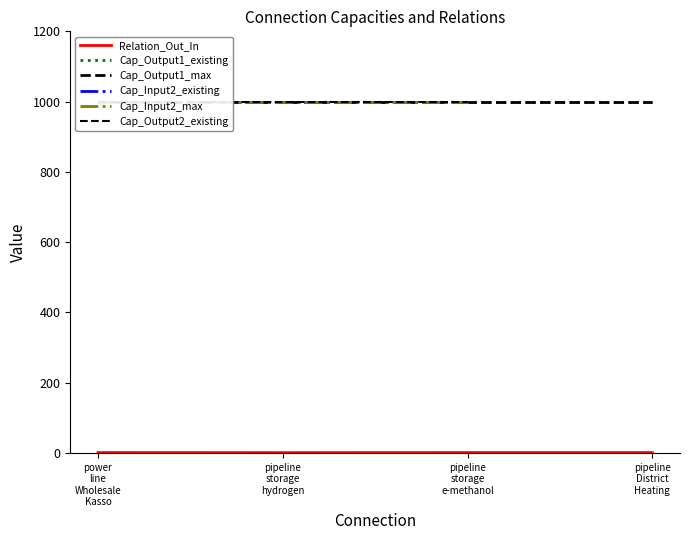

What is the label of the 3rd point from the right?

pipeline
storage
hydrogen